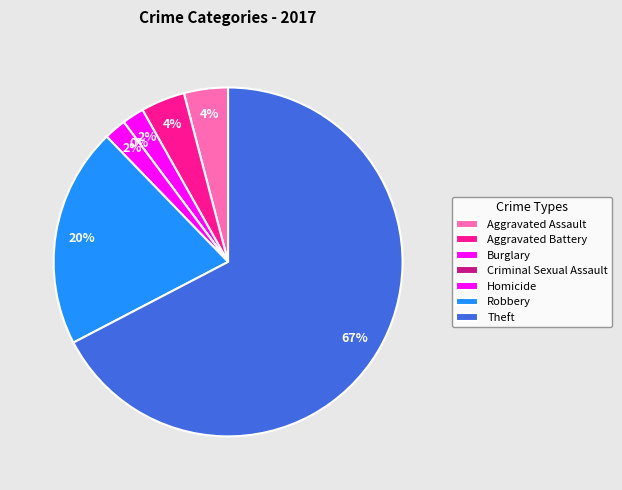

Which category has the biggest portion of the pie?

Theft